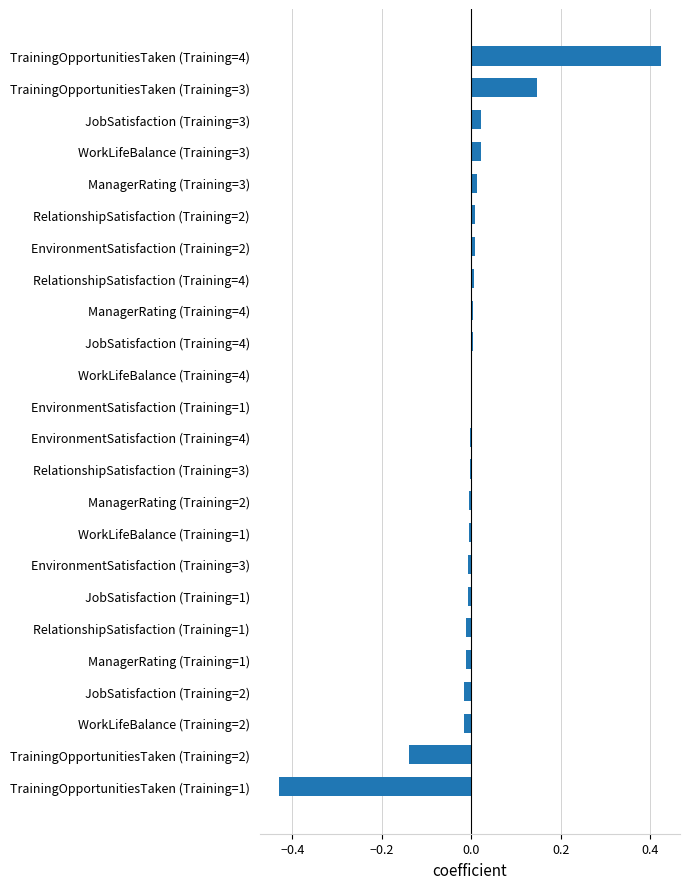

Count the number of data series in this chart.

1